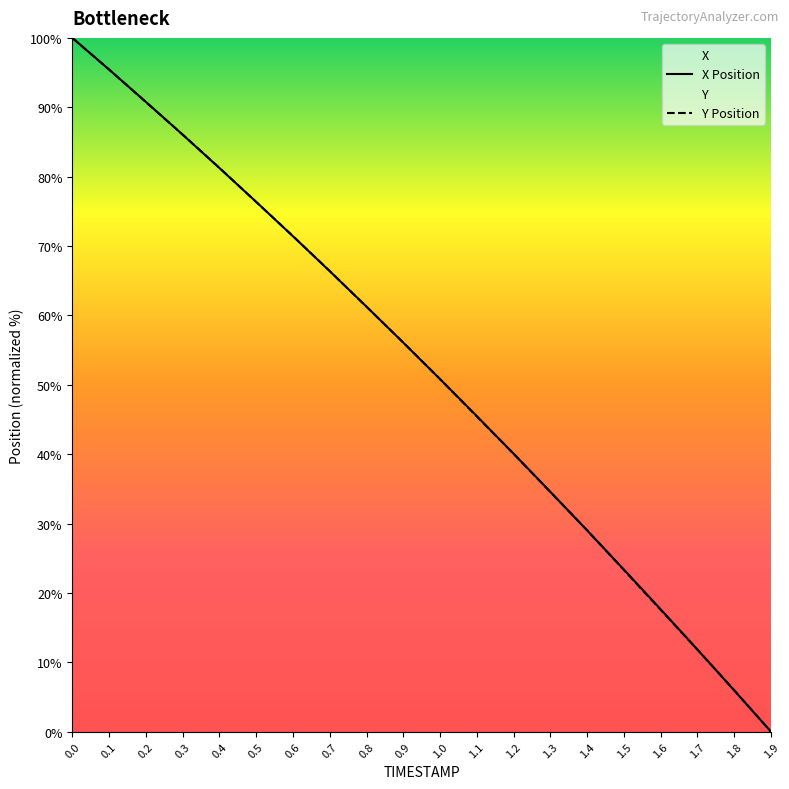

Reading left to right, list all the values displayed in this chart.

X: 0.0=100.0	0.1=95.4	0.2=90.8	0.3=86.1	0.4=81.2	0.5=76.4	0.6=71.4	0.7=66.4	0.8=61.3	0.9=56.1	1.0=50.8	1.1=45.5	1.2=40.1	1.3=34.6	1.4=29.0	1.5=23.4	1.6=17.6	1.7=11.8	1.8=6.0	1.9=0.0
Y: 0.0=100.0	0.1=95.4	0.2=90.7	0.3=86.1	0.4=81.3	0.5=76.3	0.6=71.4	0.7=66.4	0.8=61.2	0.9=56.1	1.0=50.8	1.1=45.4	1.2=40.0	1.3=34.5	1.4=29.0	1.5=23.3	1.6=17.6	1.7=11.8	1.8=6.0	1.9=0.0